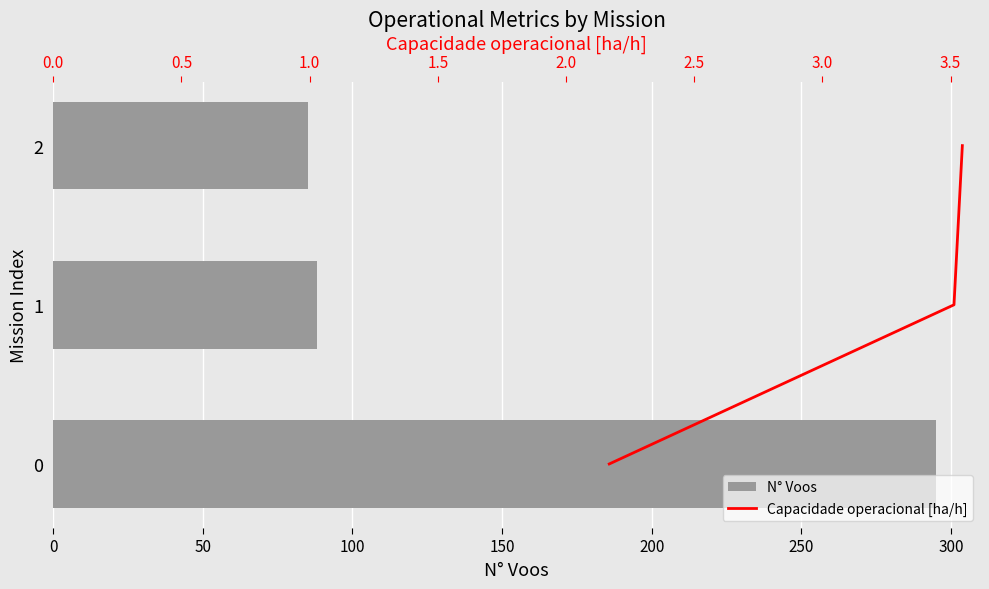

Which series has the largest total across all categories?

N° Voos